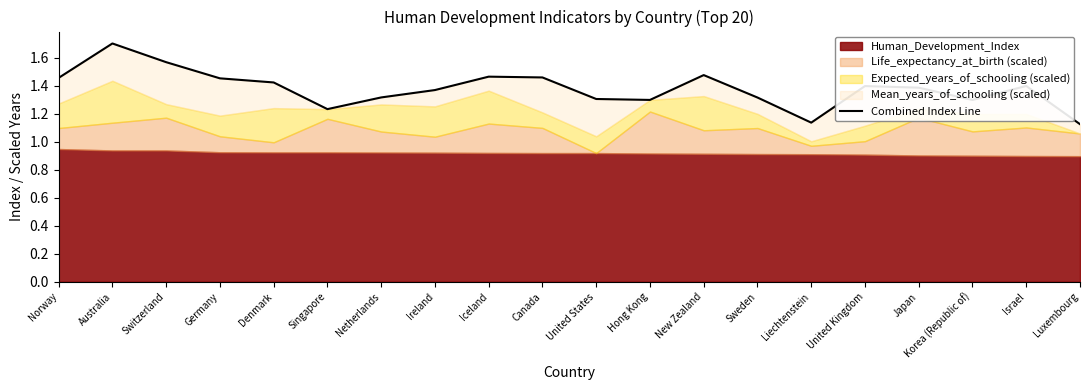

What position from the left is Luxembourg?

20